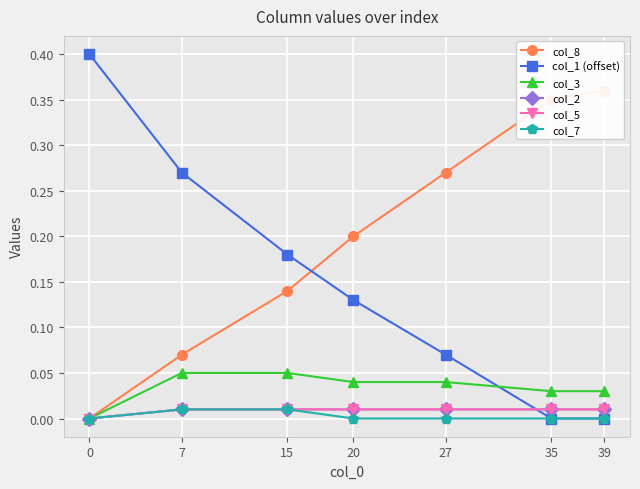

True or false: col_8 and col_2 intersect in this chart.

False